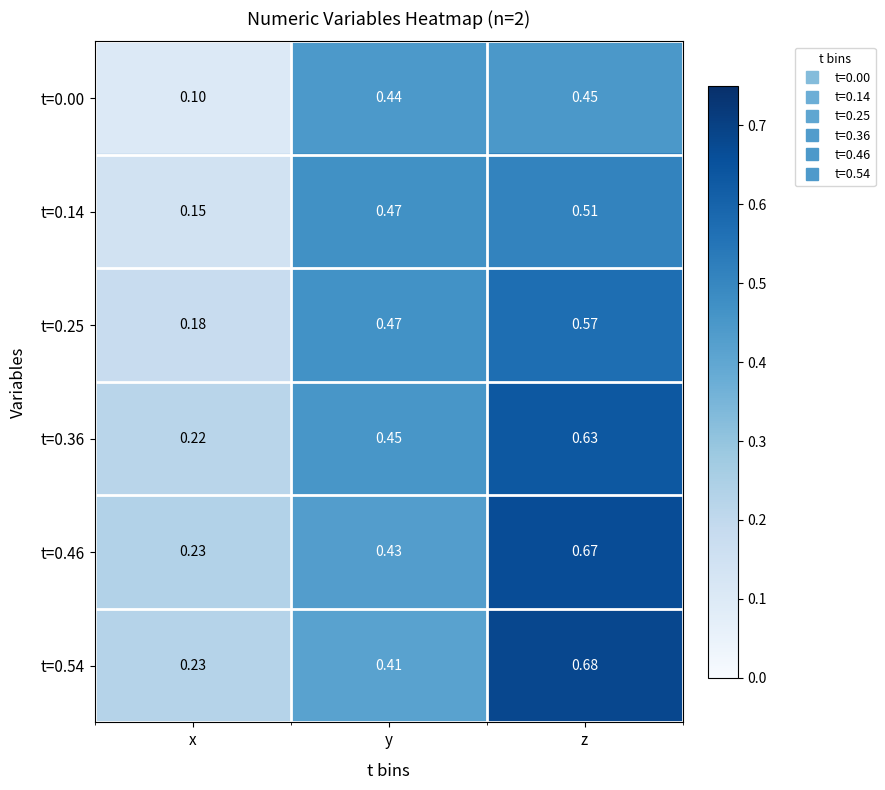

At which label is t=0.36 closest to 0?

x